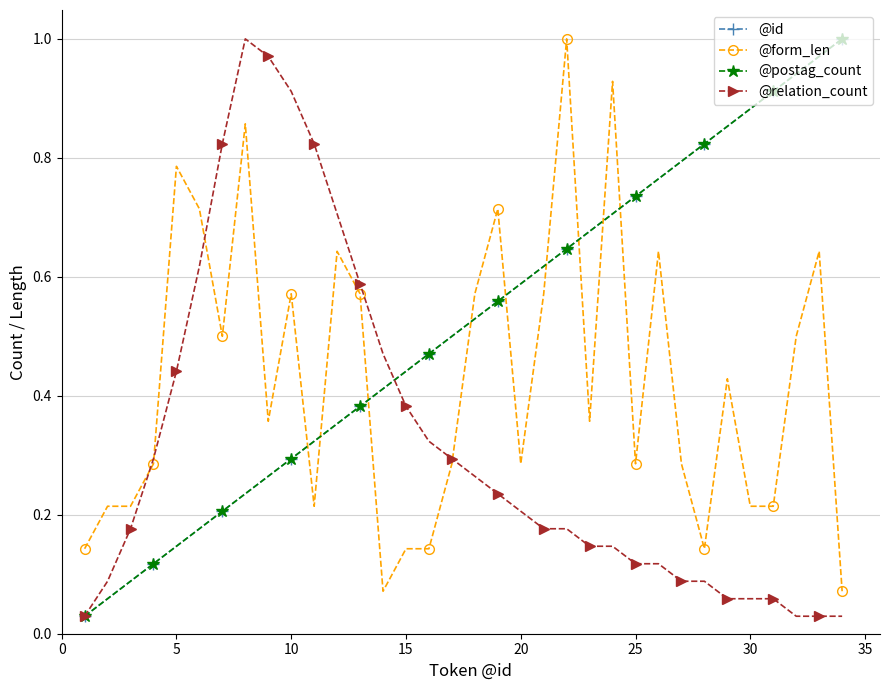

Does the chart have visible grid lines?

Yes